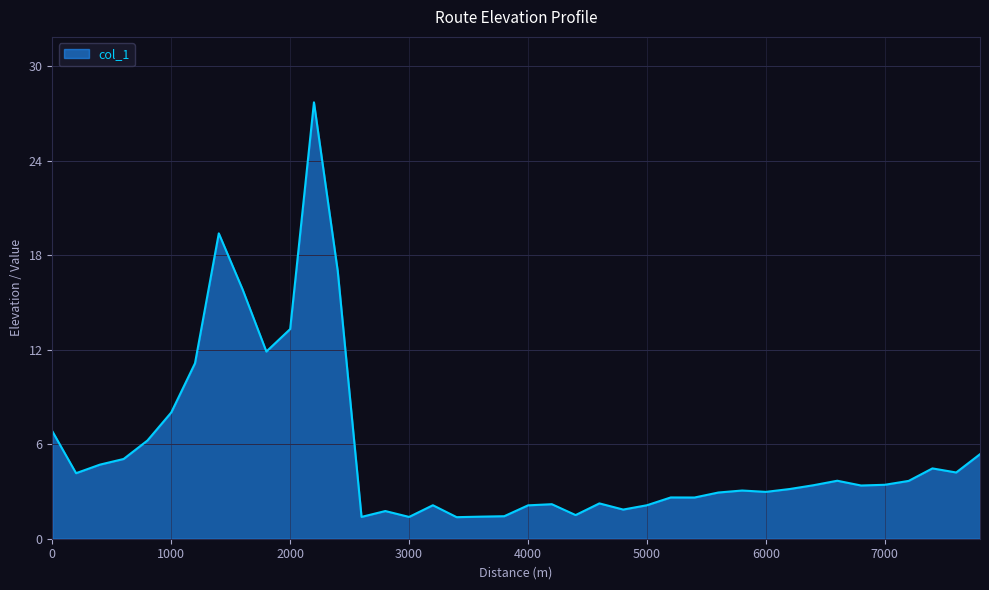

What is the average value?

5.6